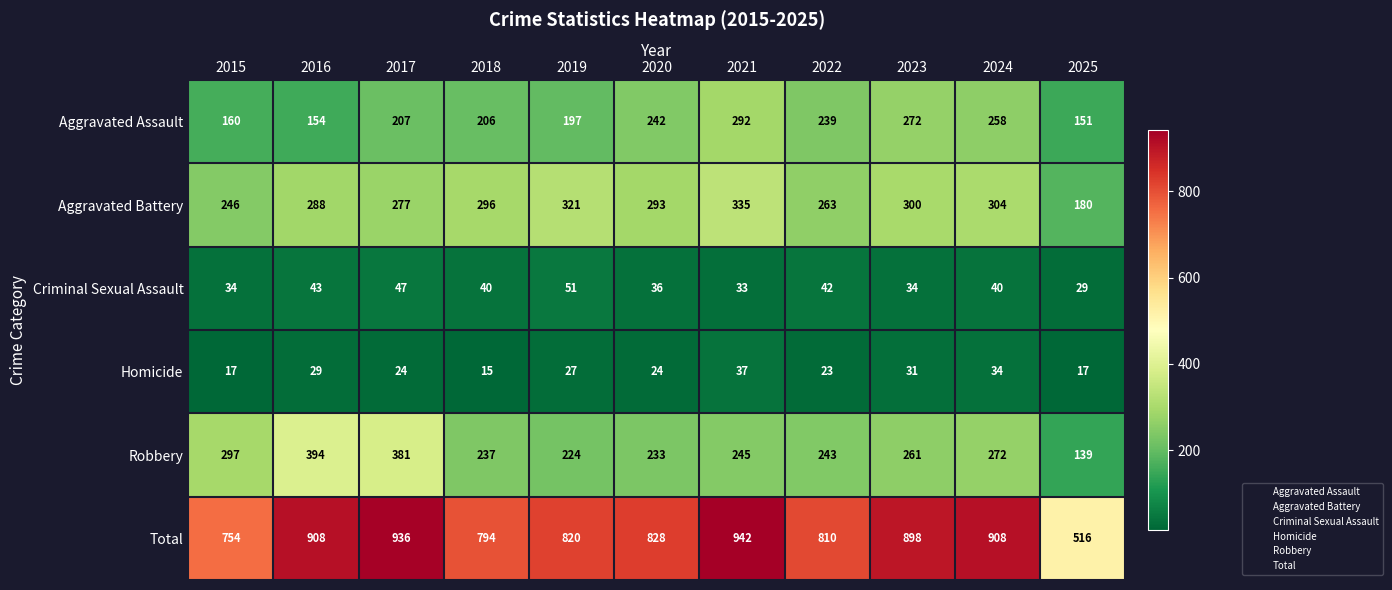

Rank the categories by Aggravated Battery value from lowest to highest.

2025, 2015, 2022, 2017, 2016, 2020, 2018, 2023, 2024, 2019, 2021